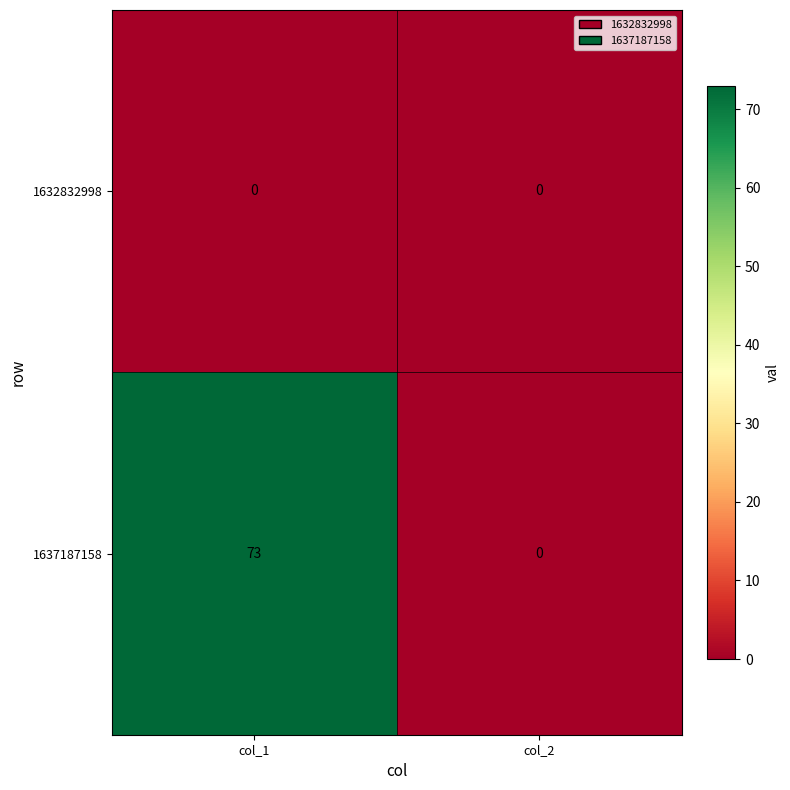

At which category is the sum across all series the highest?

col_1